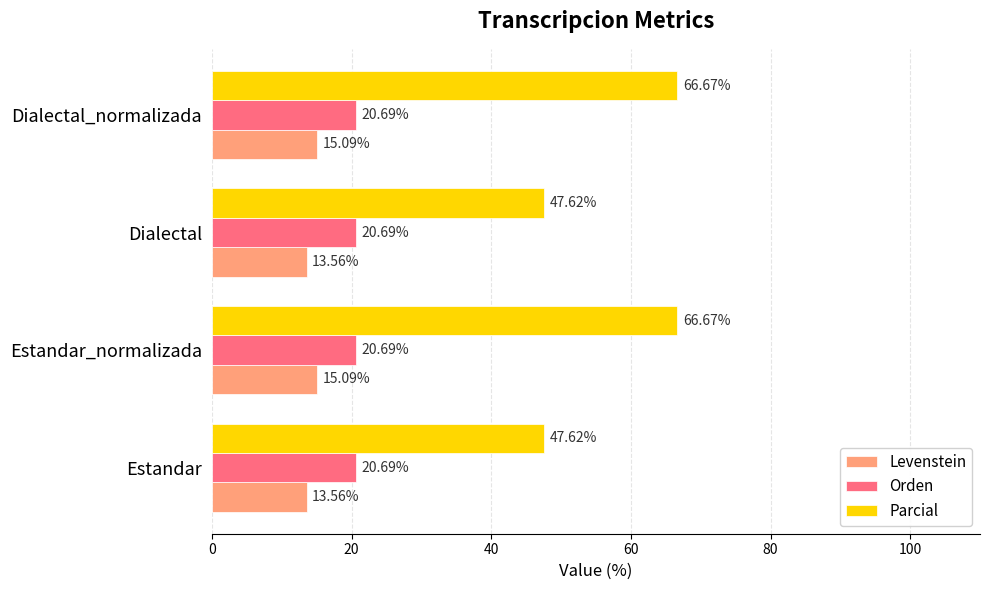

What are all the series names shown in the legend?

Levenstein, Orden, Parcial